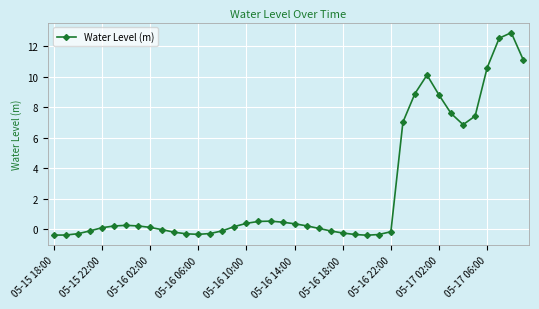

What is the minimum value shown in the chart?

-0.4